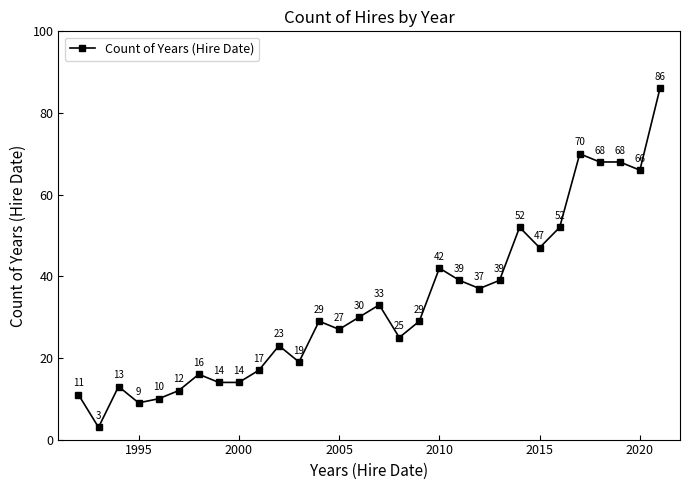

Reading left to right, extract all data points from this chart.

11	3	13	9	10	12	16	14	14	17	23	19	29	27	30	33	25	29	42	39	37	39	52	47	52	70	68	68	66	86